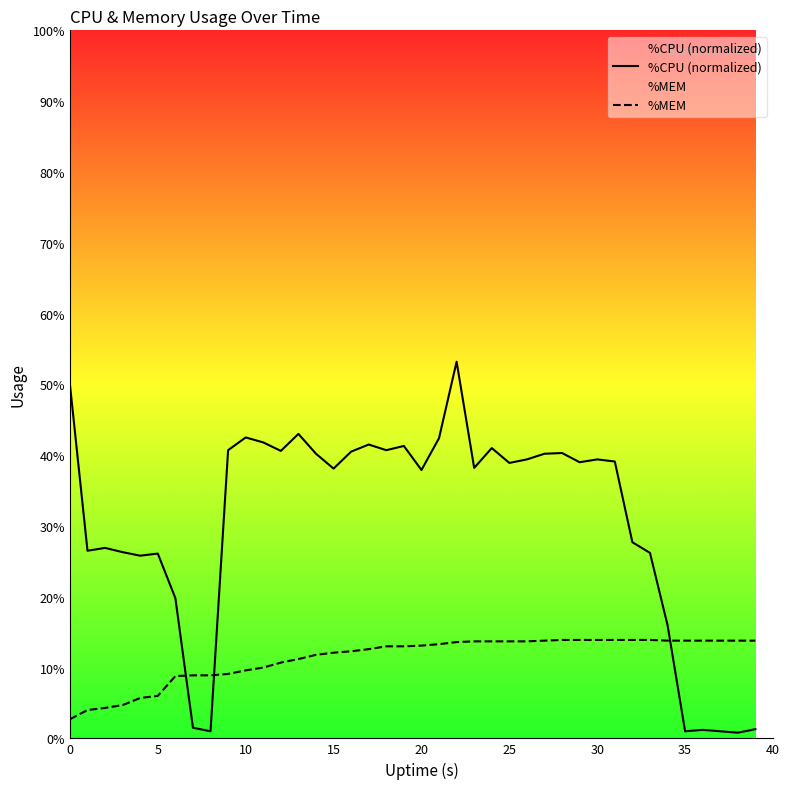

True or false: %MEM and %CPU (normalized) intersect in this chart.

True